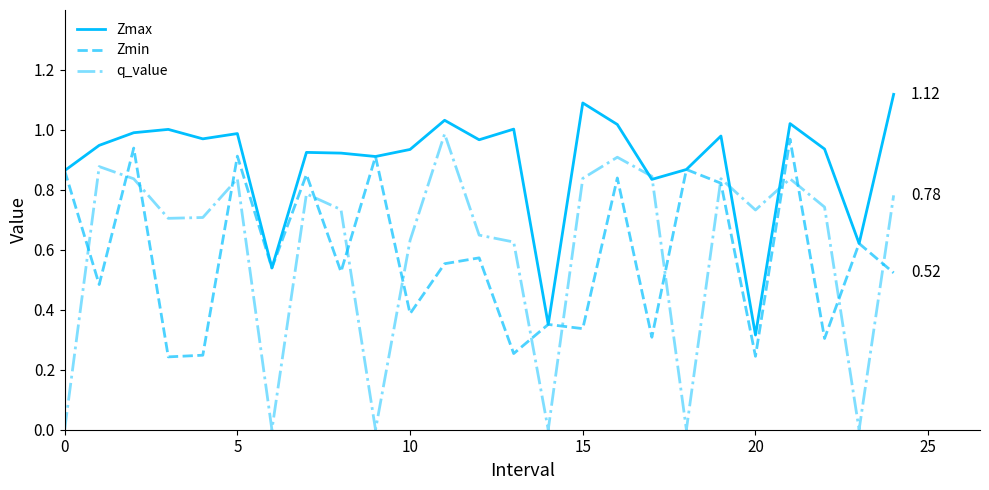

Which series has the largest total across all categories?

Zmax